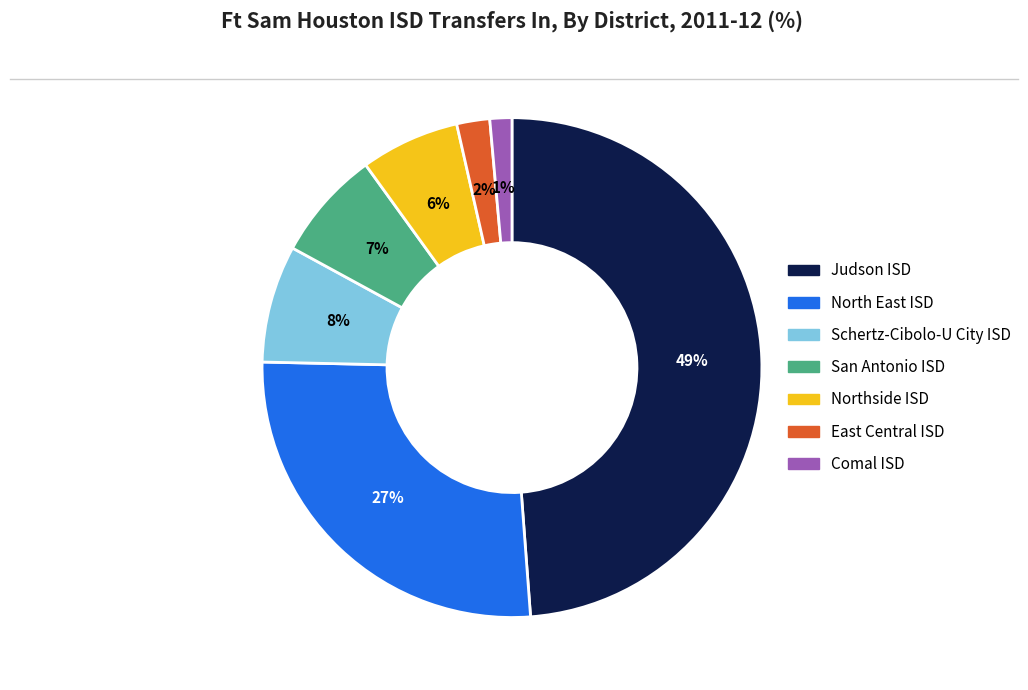

Does San Antonio ISD represent more than half of the total?

No